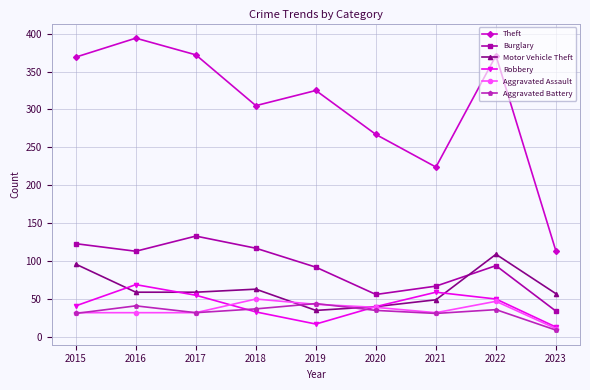

What are all the series names shown in the legend?

Theft, Burglary, Motor Vehicle Theft, Robbery, Aggravated Assault, Aggravated Battery